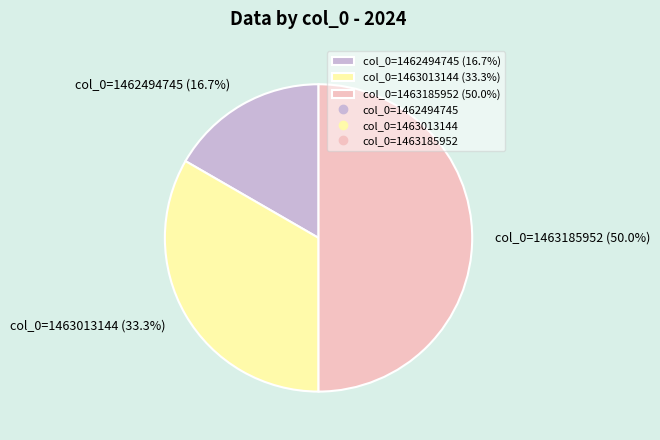

Rank the categories by value from lowest to highest.

col_0=1462494745 (16.7%), col_0=1463013144 (33.3%), col_0=1463185952 (50.0%)